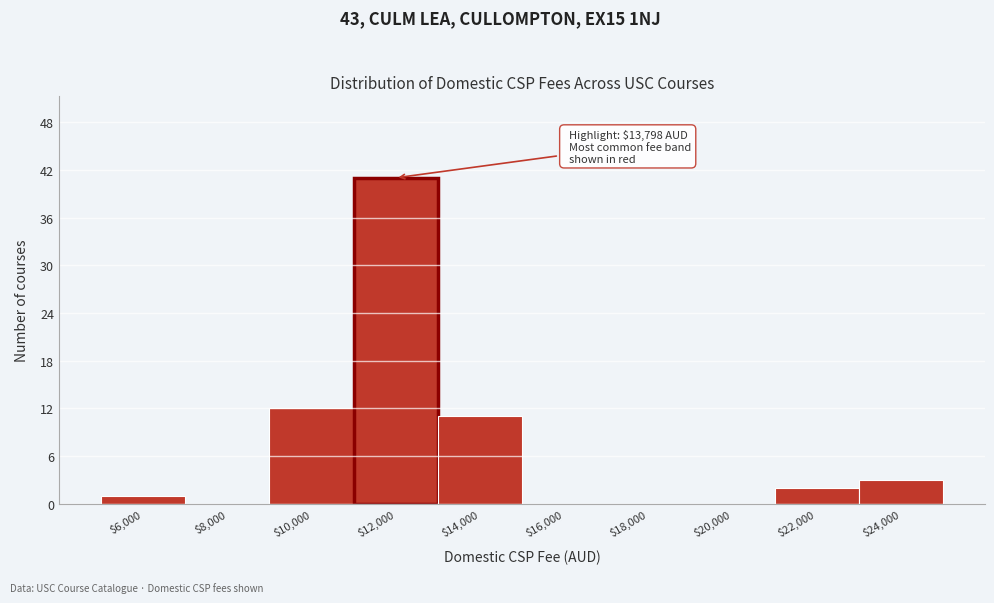

The value at $18,000 is 0. True or false?

True